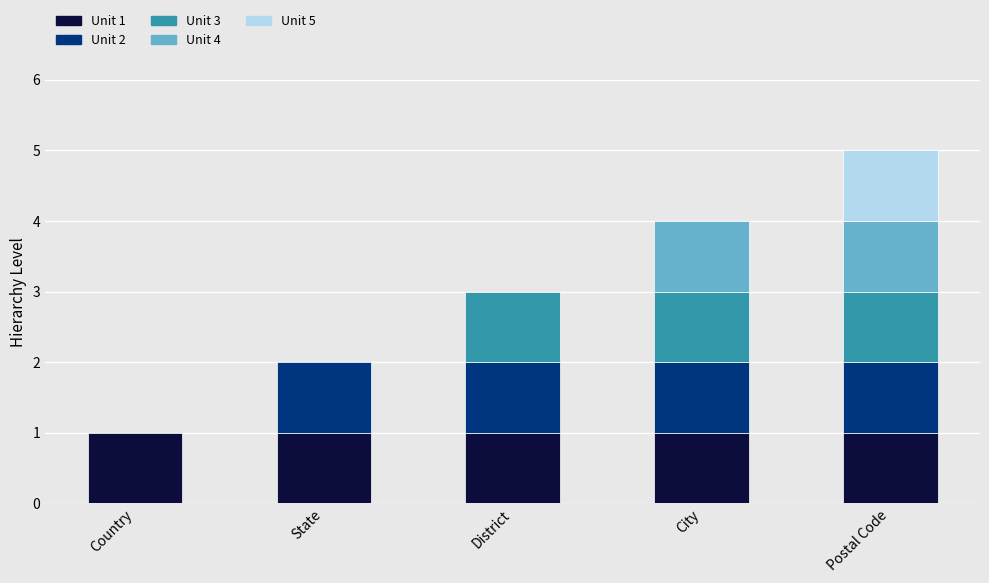

What value does the data have at State?

2